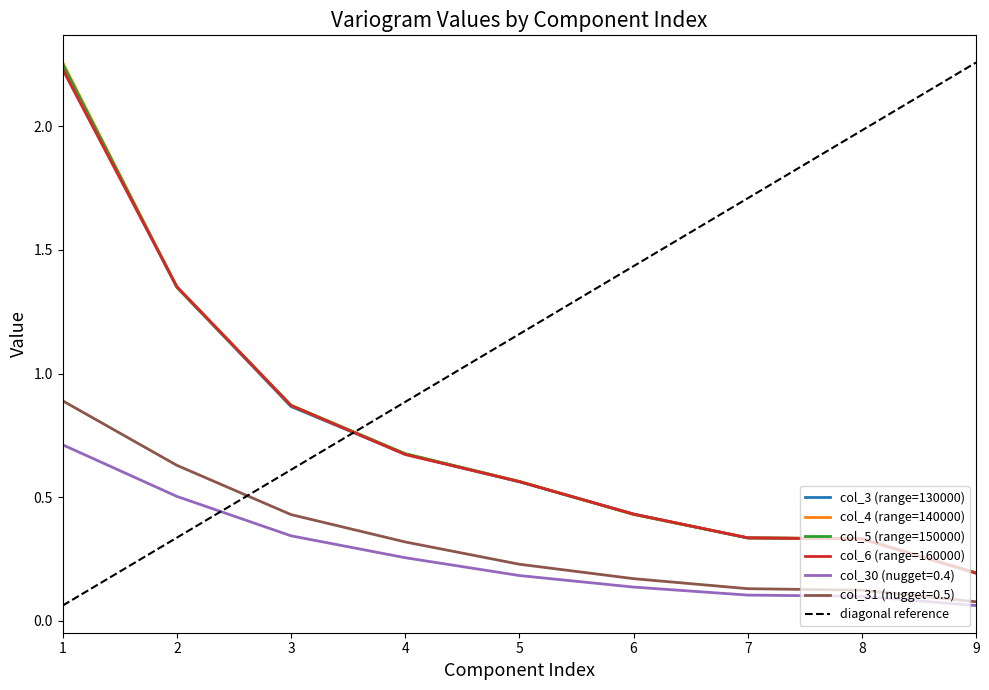

Is the value of col_30 (nugget=0.4) at 2 greater than the value of col_5 (range=150000) at 4?

No